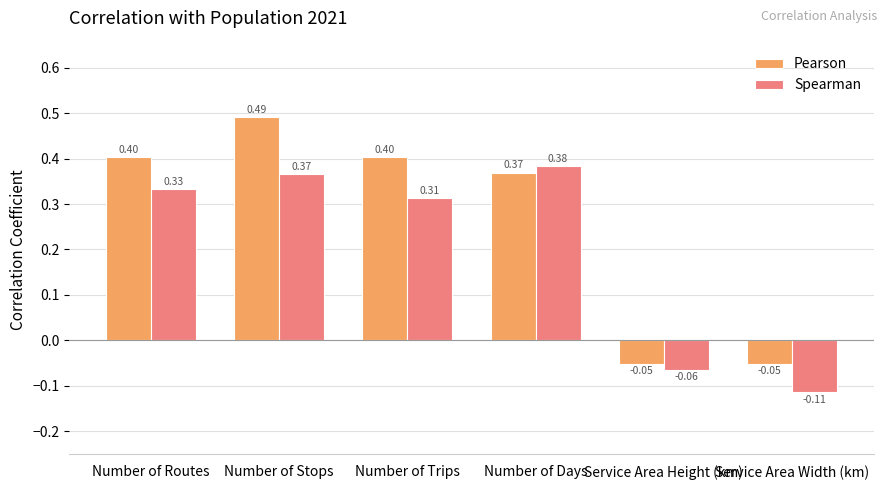

What is the label of the 3rd bar from the left?

Number of Trips